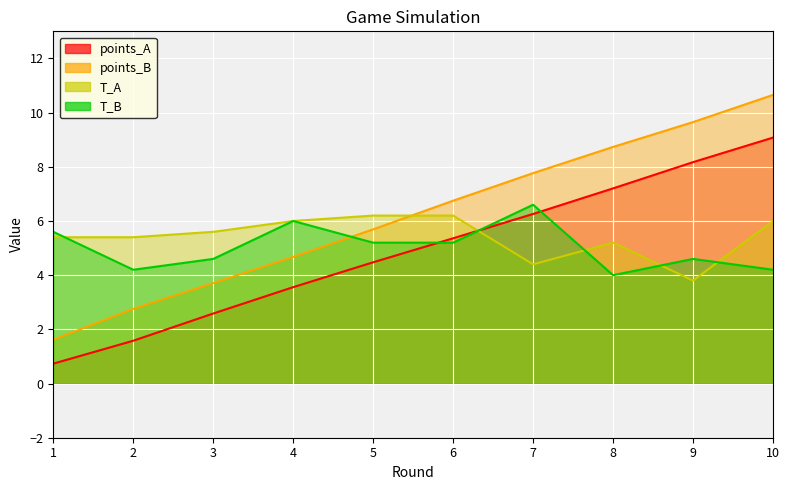

At which label does points_B reach its minimum?

1